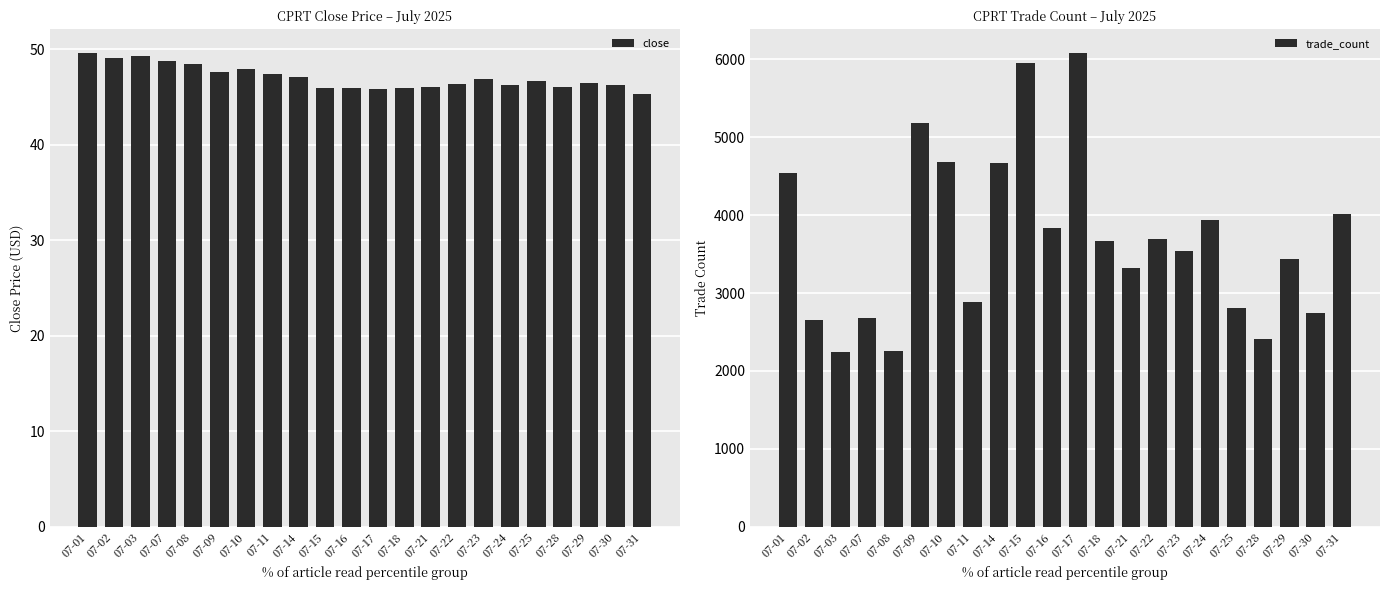

At which label is trade_count closest to 4165?

07-31